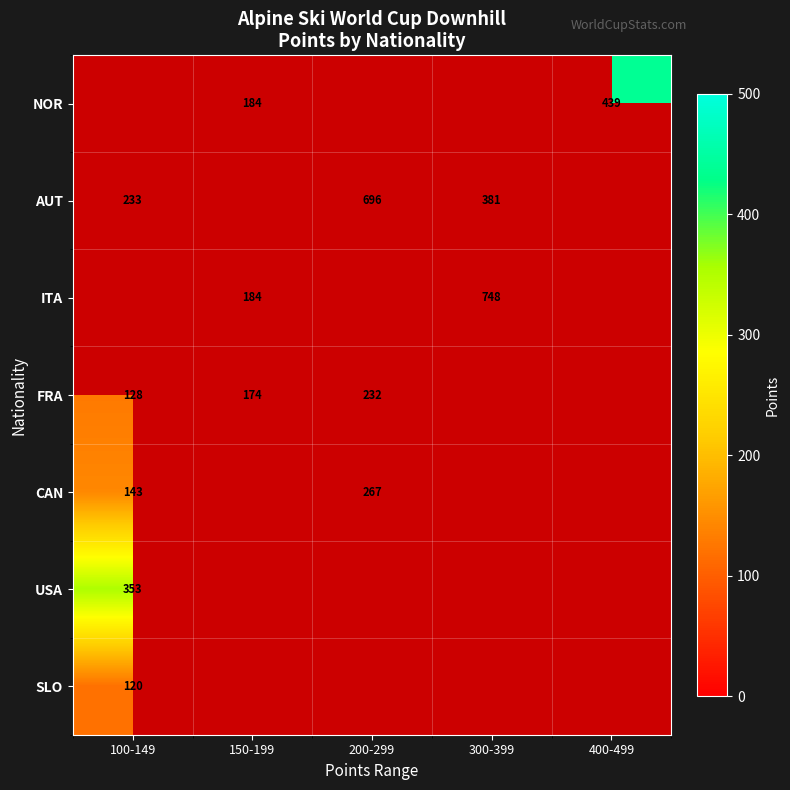

What is the sum of the AUT values at 200-299 and 100-149?

929